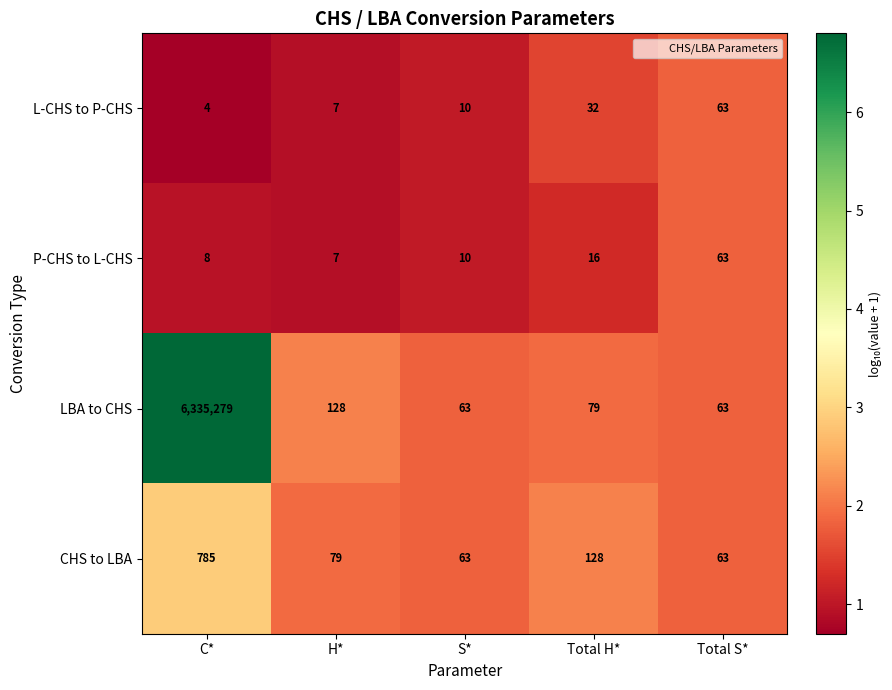

What is the lowest value of the CHS to LBA series?

63